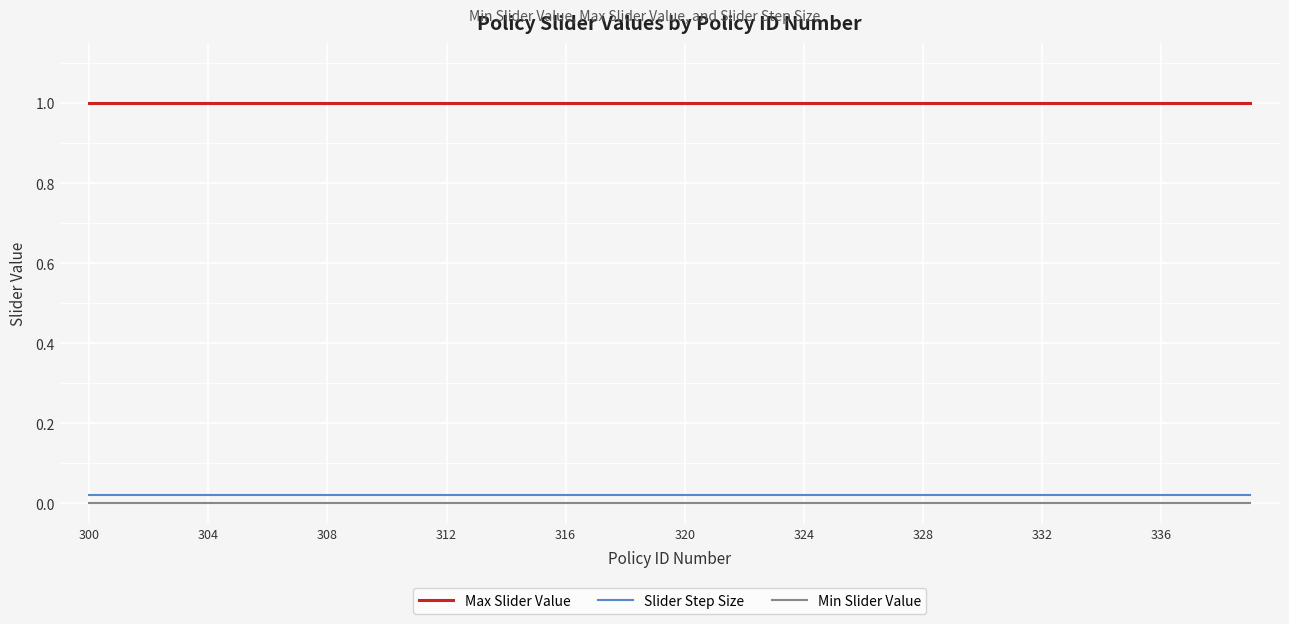

What is the maximum value shown in the chart?

1.0